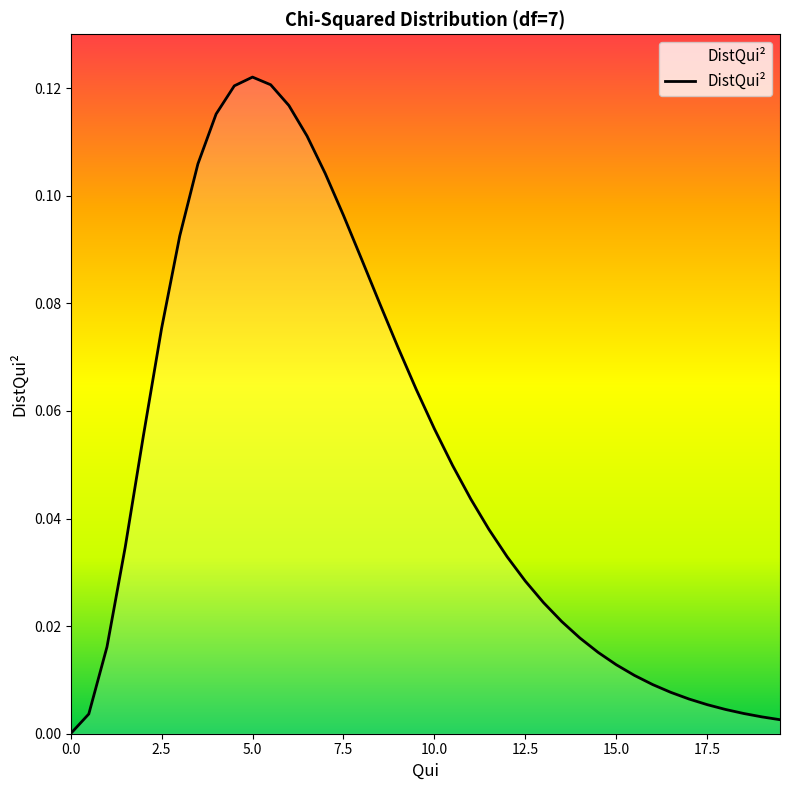

Does the chart have visible grid lines?

No